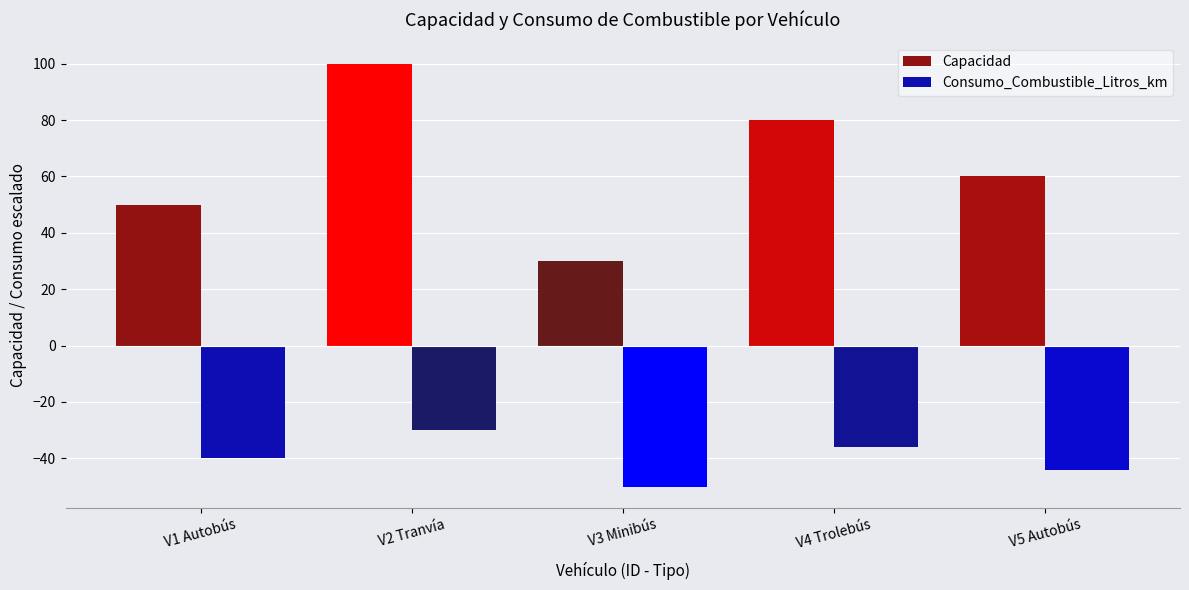

Where is Consumo_Combustible_Litros_km nearest to the value 0?

V2 Tranvía